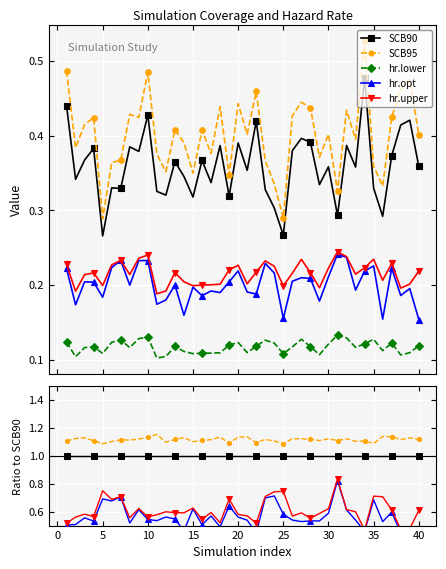

True or false: SCB90 and hr.upper cross at least once.

False